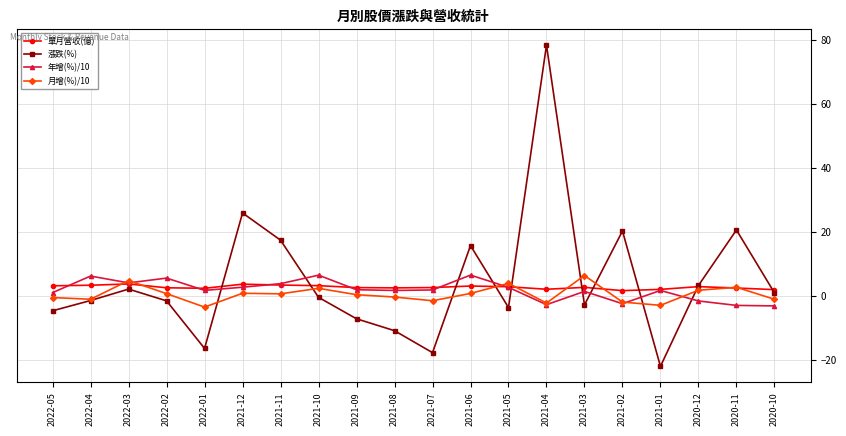

In 年增(%)/10, how many points are higher than both neighbors (excluding endpoints)?

6